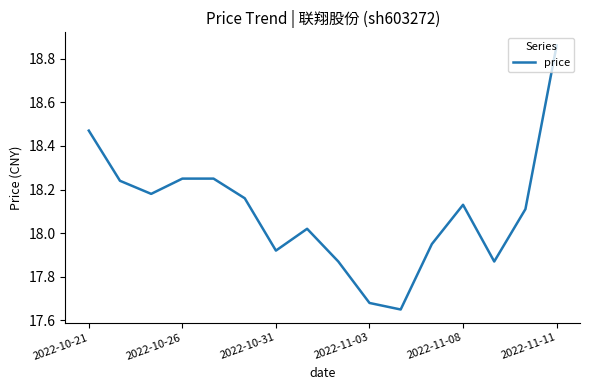

Does the chart have visible grid lines?

No